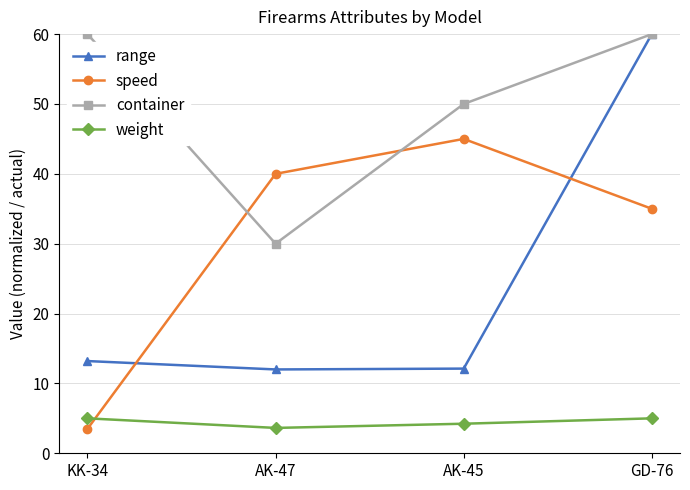

At which label is speed closest to 24?

GD-76